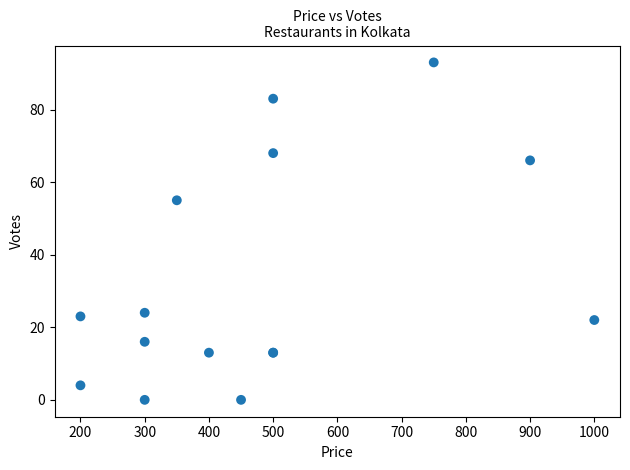

What Y value in the scatter plot is closest to 46?

55